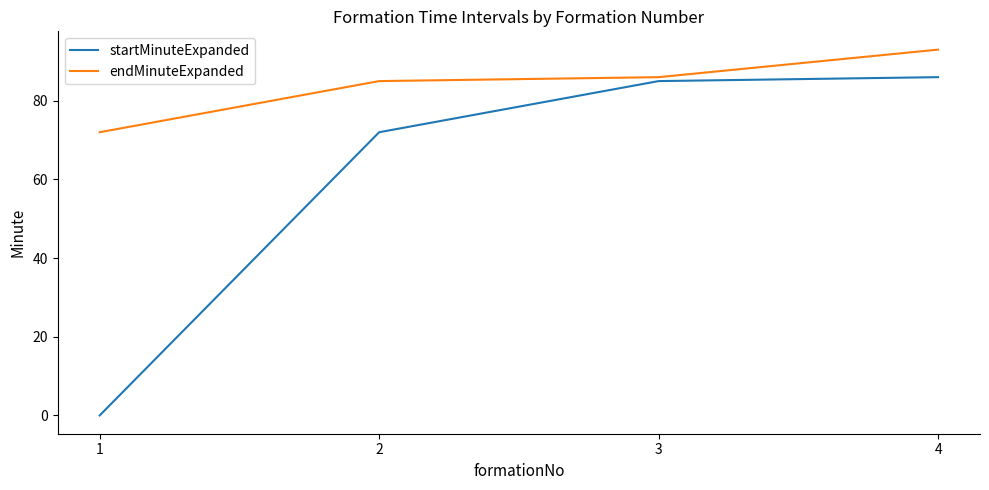

How many lines are shown in the chart?

2